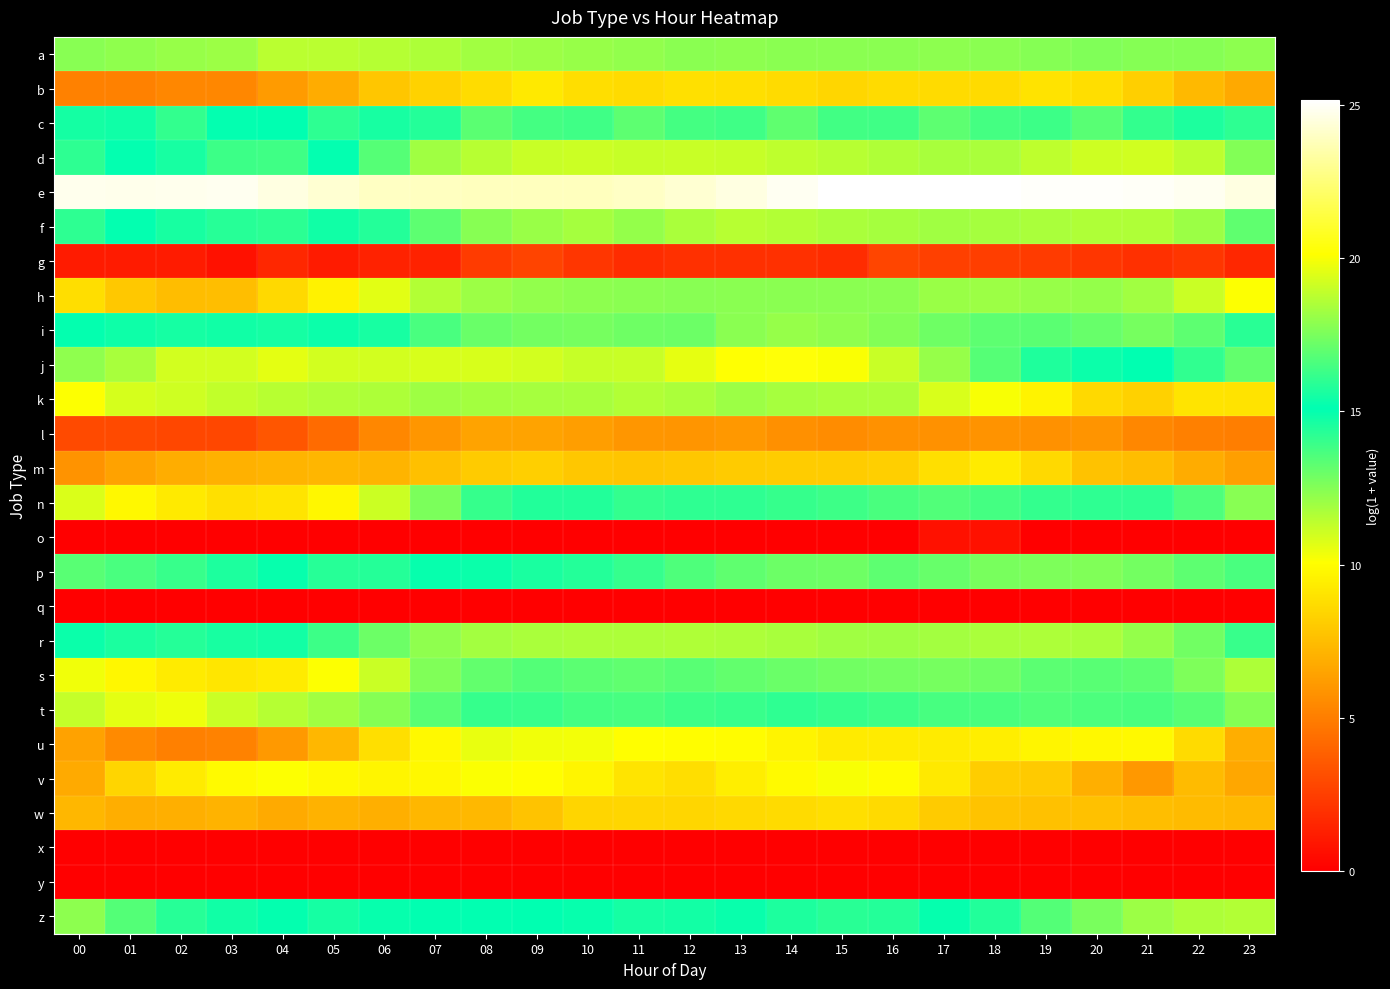

At how many categories does at least one series exceed 1?

24